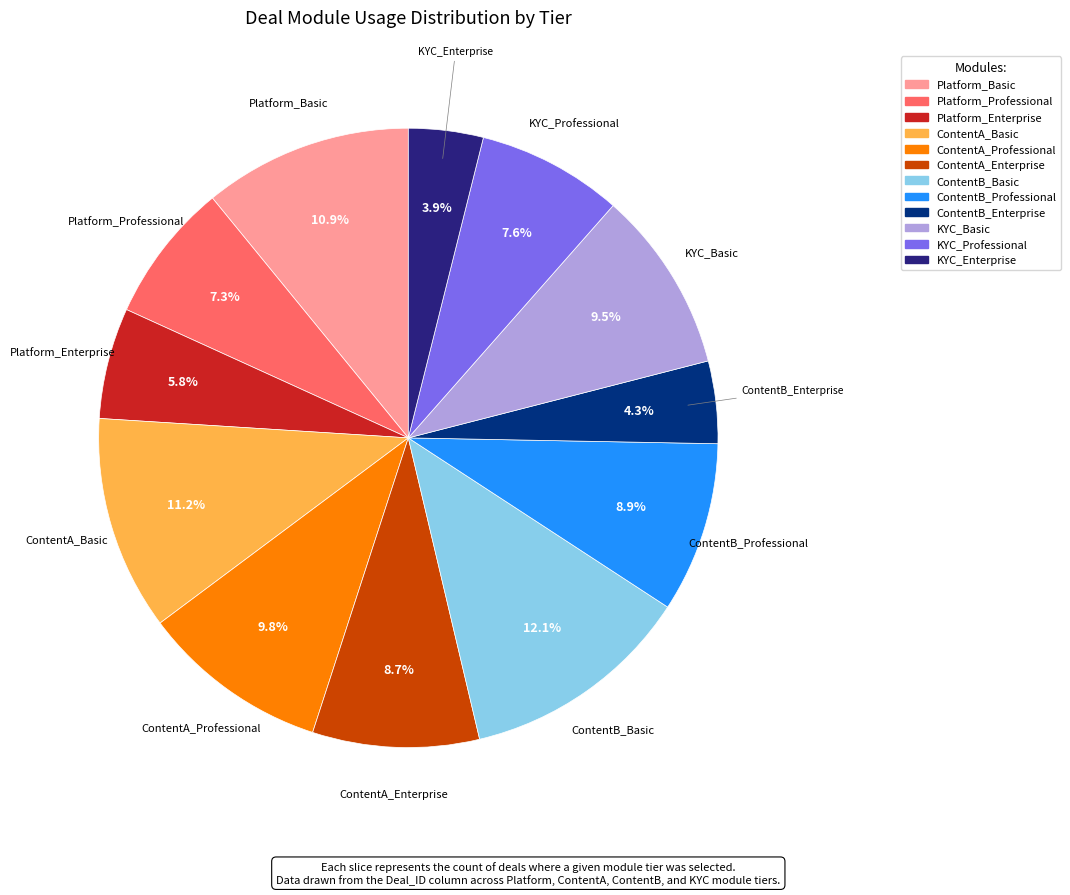

To the nearest percent, what portion does Platform_Professional represent?

7%